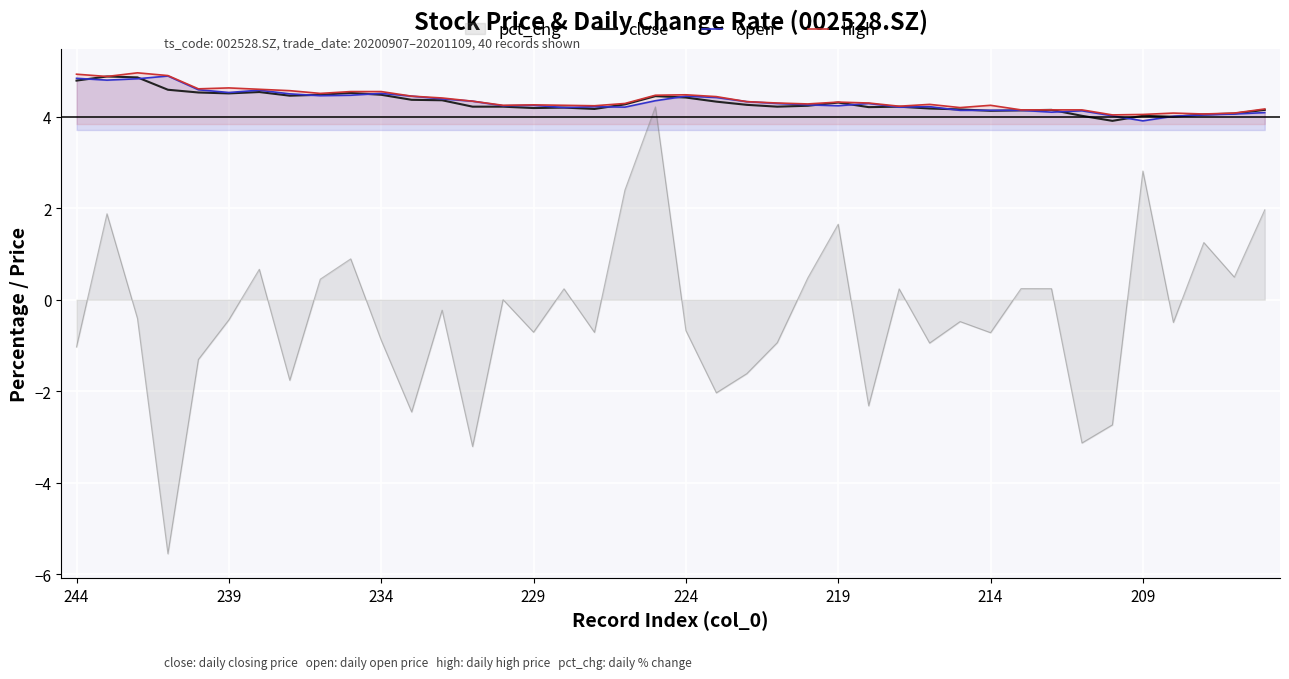

What is the highest value of the high series?

5.0